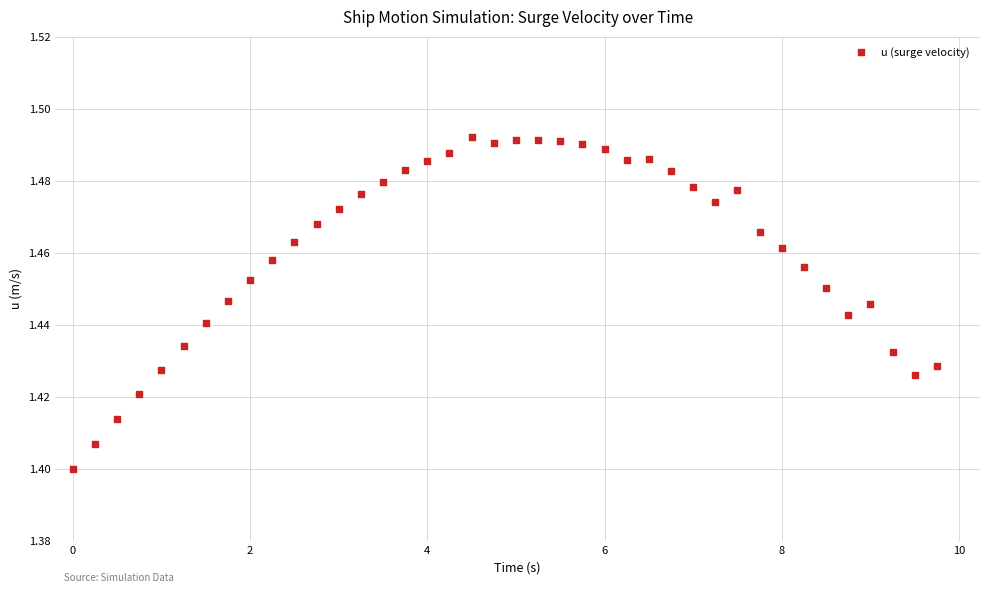

What is the range of X values (max minus min)?

9.8